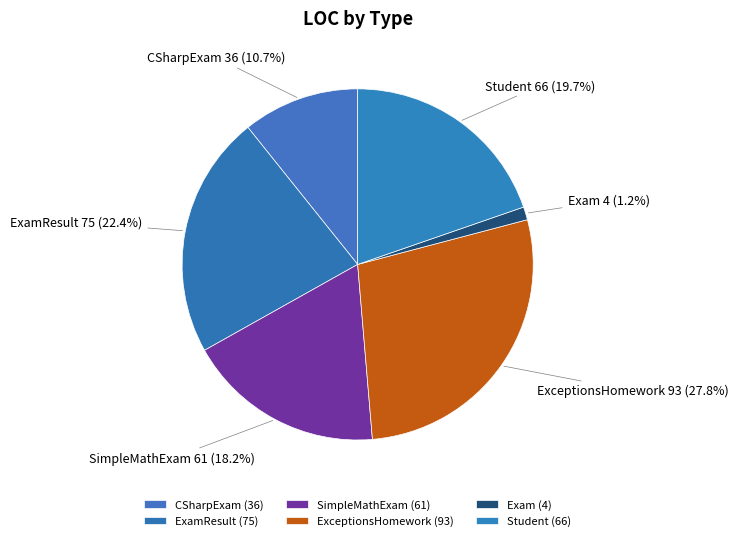

To the nearest percent, what is the average slice percentage?

17%